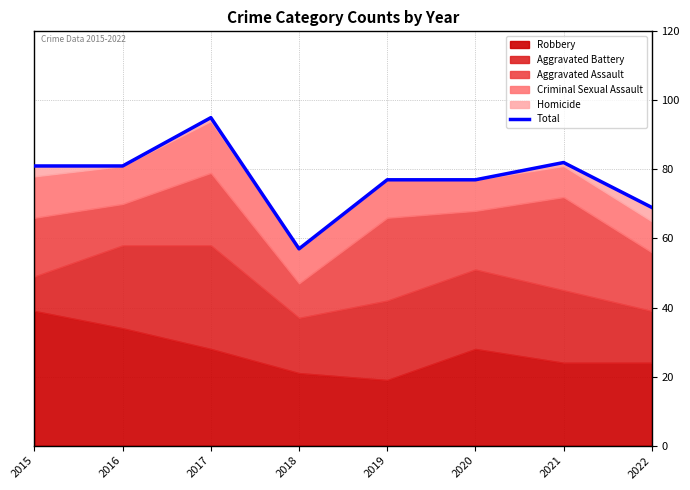

What value does the data have at 2015?

81